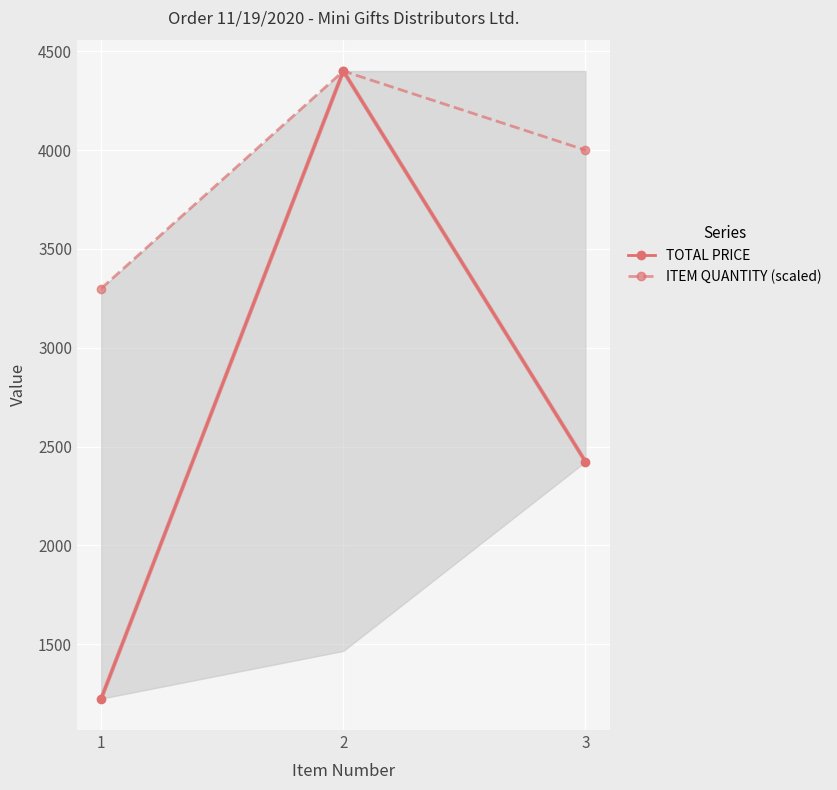

Where does the ITEM QUANTITY (scaled) series first go above 4000?

2